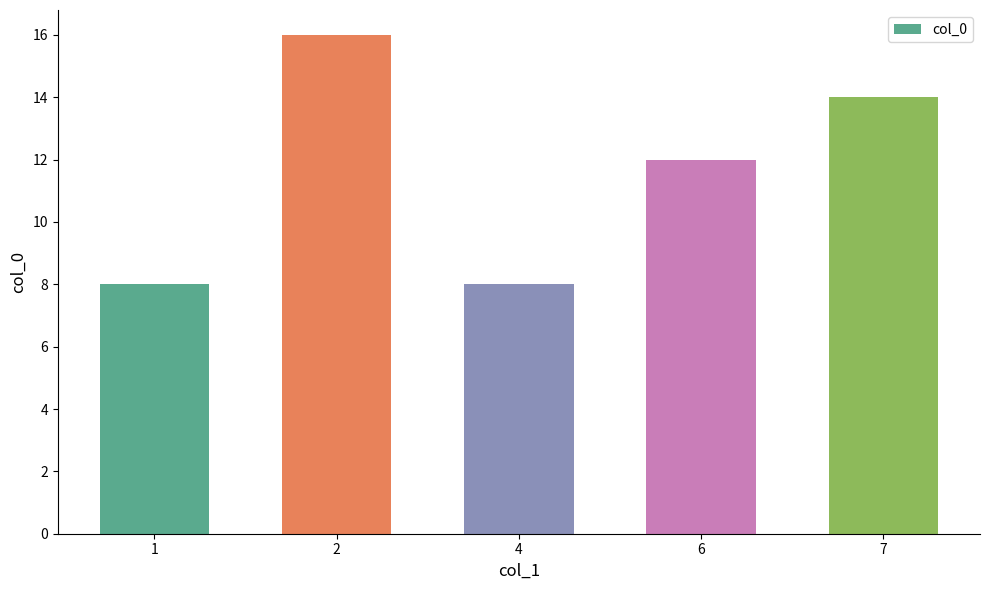

Which has a higher value, 1 or 7?

7